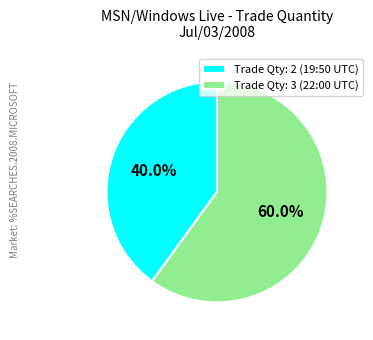

What is the ratio of the value at Trade Qty: 2 (19:50 UTC) to the value at Trade Qty: 3 (22:00 UTC)?

0.7